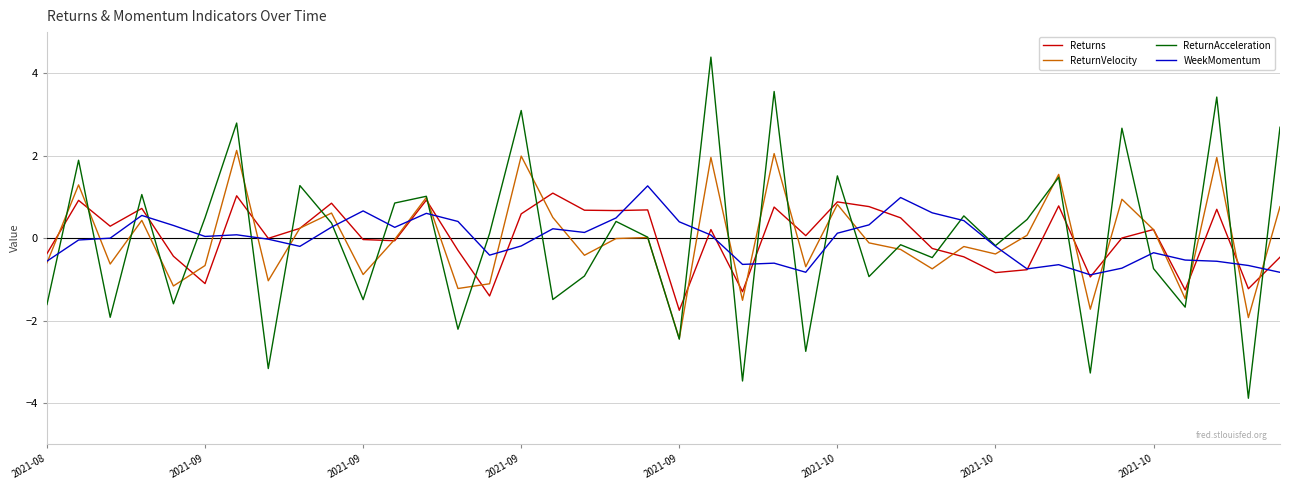

What is the maximum value shown in the chart?

4.4